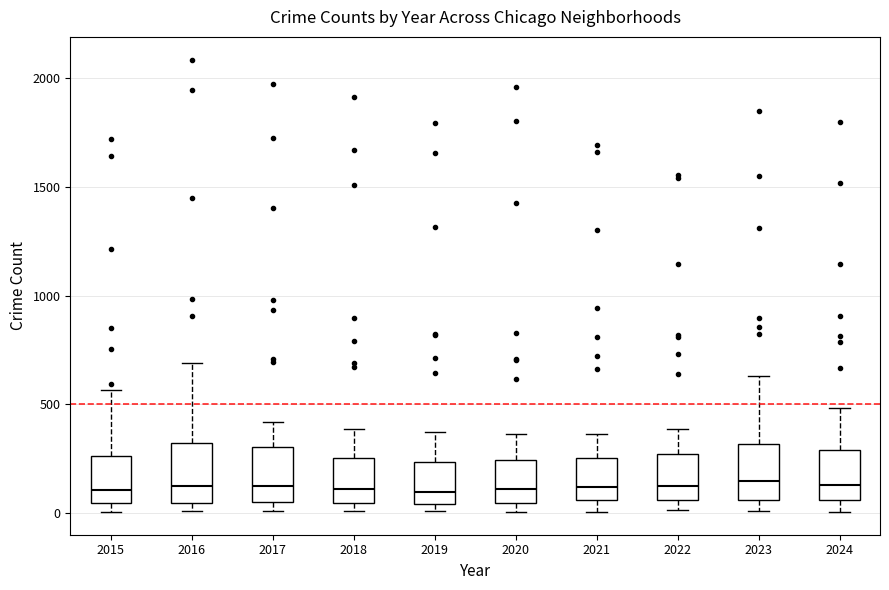

Reading left to right, transcribe this box plot: for each box, give where its median line is, the range the box spans, and where its two whiskers end, as read against the y-axis. The values are not printed on the chart, so give them approximately, as read against the axis.

2015: median 100, box 50 to 250, whiskers 0 to 550
2016: median 150, box 50 to 300, whiskers 0 to 700
2017: median 100, box 50 to 300, whiskers 0 to 400
2018: median 100, box 50 to 250, whiskers 0 to 400
2019: median 100, box 50 to 250, whiskers 0 to 400
2020: median 100, box 50 to 250, whiskers 0 to 350
2021: median 100, box 50 to 250, whiskers 0 to 350
2022: median 100, box 50 to 250, whiskers 0 to 400
2023: median 150, box 50 to 300, whiskers 0 to 650
2024: median 150, box 50 to 300, whiskers 0 to 500